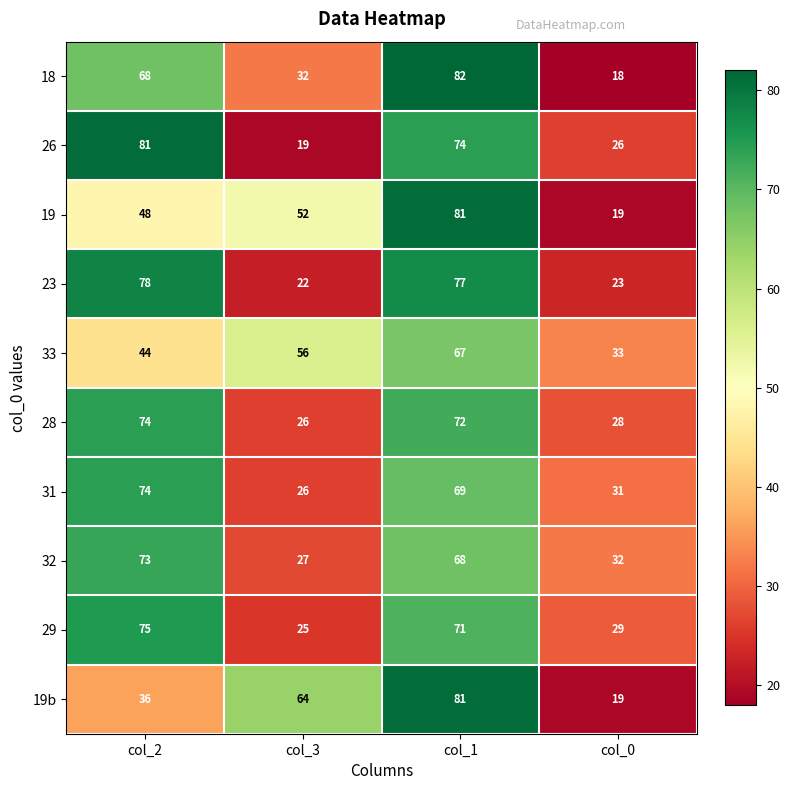

How many series are shown in this chart?

10